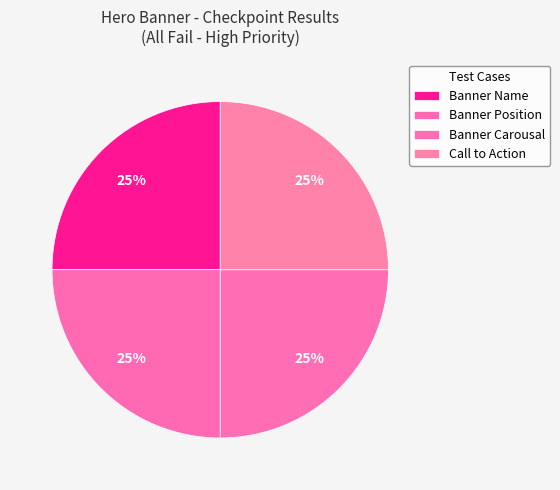

How many segments does this pie chart have?

4